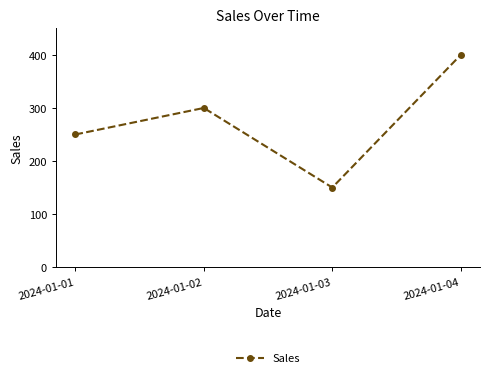

Count the values in the range 250 to 400.

3